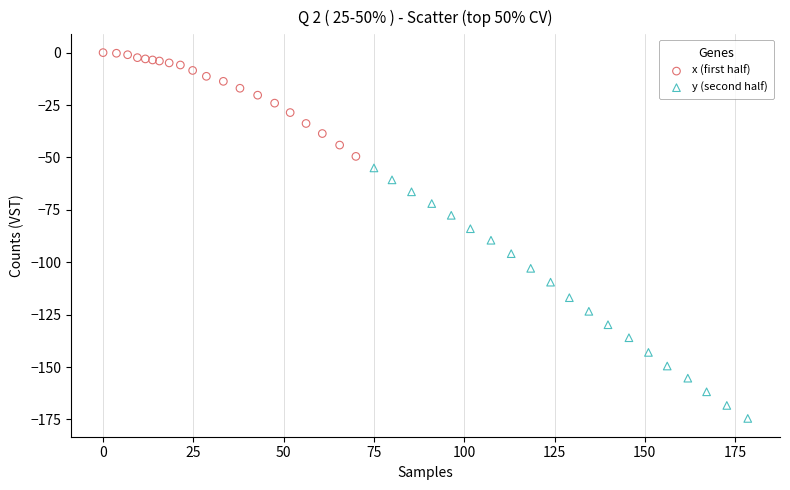

Which series has the largest Y range (max minus min)?

y (second half)